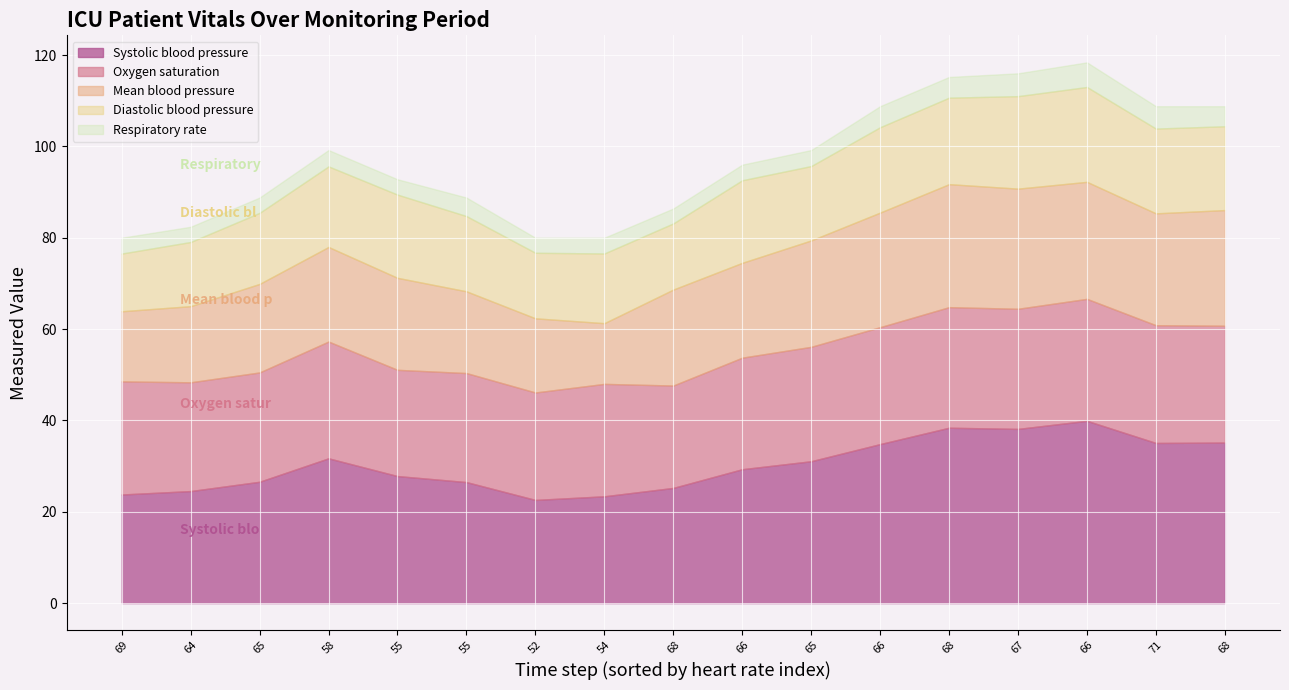

Which series has the largest total across all categories?

Systolic blood pressure